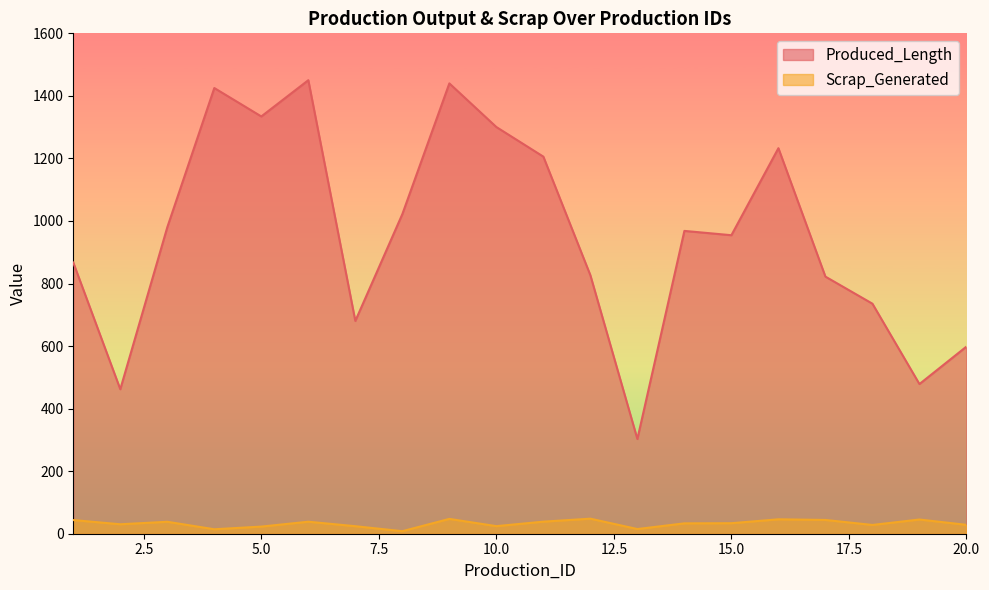

What is the difference between the second highest and second lowest values in the Scrap_Generated series?

33.2